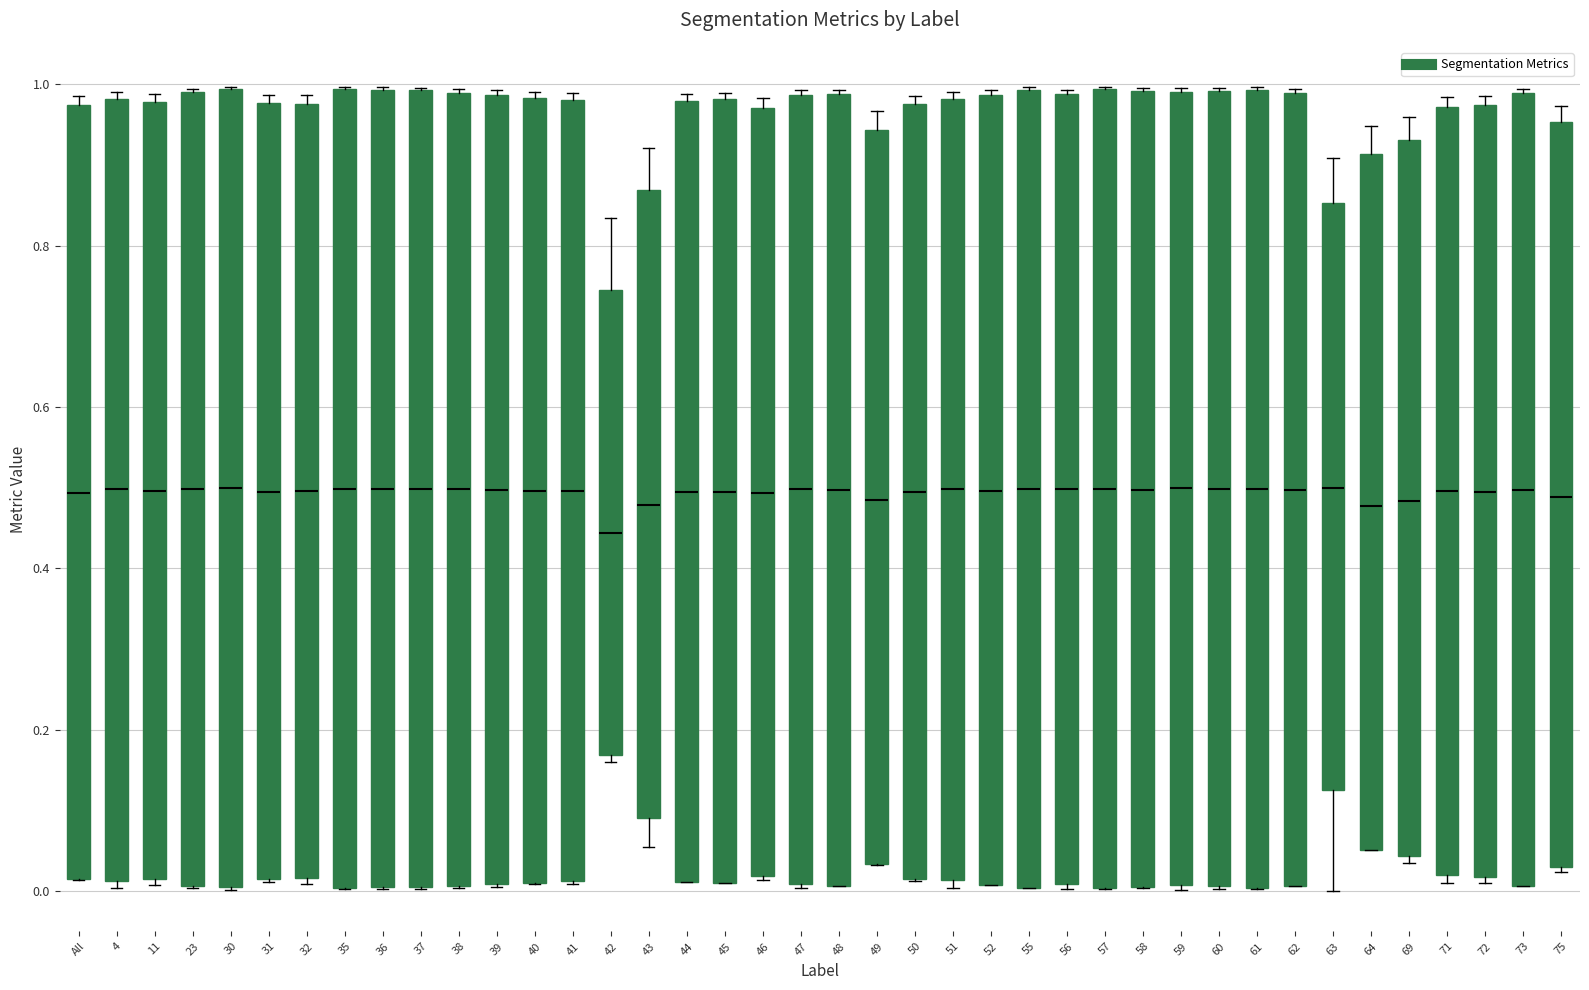

Reading left to right, read every box against the y-axis: the position of its median line, the range the box covers, and the ends of its whiskers. The values are not printed on the chart, so give them approximately, as read against the axis.

All: median 0.50, box 0.02 to 0.98, whiskers 0.02 to 0.98 (just above the box's upper edge)
4: median 0.50, box 0.02 to 0.98, whiskers 0.00 to 0.98 (just above the box's upper edge)
11: median 0.50, box 0.02 to 0.98, whiskers 0.00 to 0.98 (just above the box's upper edge)
23: median 0.50, box 0.00 to 1.00, whiskers 0.00 to 1.00
30: median 0.50, box 0.00 to 1.00, whiskers 0.00 to 1.00
31: median 0.50, box 0.02 to 0.98, whiskers 0.02 to 0.98 (just above the box's upper edge)
32: median 0.50, box 0.02 to 0.98, whiskers 0.00 to 0.98 (just above the box's upper edge)
35: median 0.50, box 0.00 to 1.00, whiskers 0.00 to 1.00
36: median 0.50, box 0.00 to 1.00, whiskers 0.00 to 1.00
37: median 0.50, box 0.00 to 1.00, whiskers 0.00 to 1.00
38: median 0.50, box 0.00 to 0.98, whiskers 0.00 to 1.00
39: median 0.50, box 0.00 to 0.98, whiskers 0.00 to 1.00
40: median 0.50, box 0.00 to 0.98, whiskers 0.00 to 1.00
41: median 0.50, box 0.02 to 0.98, whiskers 0.00 to 0.98 (just above the box's upper edge)
42: median 0.44, box 0.16 to 0.74, whiskers 0.16 (just below the box's lower edge) to 0.84
43: median 0.48, box 0.10 to 0.86, whiskers 0.06 to 0.92
44: median 0.50, box 0.02 to 0.98, whiskers 0.02 to 0.98 (just above the box's upper edge)
45: median 0.50, box 0.02 to 0.98, whiskers 0.02 to 0.98 (just above the box's upper edge)
46: median 0.50, box 0.02 to 0.98, whiskers 0.02 to 0.98 (just above the box's upper edge)
47: median 0.50, box 0.00 to 0.98, whiskers 0.00 to 1.00
48: median 0.50, box 0.00 to 0.98, whiskers 0.00 to 1.00
49: median 0.48, box 0.04 to 0.94, whiskers 0.04 to 0.96
50: median 0.50, box 0.02 to 0.98, whiskers 0.02 to 0.98 (just above the box's upper edge)
51: median 0.50, box 0.02 to 0.98, whiskers 0.00 to 0.98 (just above the box's upper edge)
52: median 0.50, box 0.00 to 0.98, whiskers 0.00 to 1.00
55: median 0.50, box 0.00 to 1.00, whiskers 0.00 to 1.00
56: median 0.50, box 0.00 to 0.98, whiskers 0.00 (just below the box's lower edge) to 1.00
57: median 0.50, box 0.00 to 1.00, whiskers 0.00 to 1.00
58: median 0.50, box 0.00 to 1.00, whiskers 0.00 to 1.00
59: median 0.50, box 0.00 to 1.00, whiskers 0.00 to 1.00
60: median 0.50, box 0.00 to 1.00, whiskers 0.00 to 1.00
61: median 0.50, box 0.00 to 1.00, whiskers 0.00 to 1.00
62: median 0.50, box 0.00 to 0.98, whiskers 0.00 to 1.00
63: median 0.50, box 0.12 to 0.86, whiskers 0.00 to 0.90
64: median 0.48, box 0.06 to 0.92, whiskers 0.06 to 0.94
69: median 0.48, box 0.04 to 0.94, whiskers 0.04 (just below the box's lower edge) to 0.96
71: median 0.50, box 0.02 to 0.98, whiskers 0.00 to 0.98 (just above the box's upper edge)
72: median 0.50, box 0.02 to 0.98, whiskers 0.02 (just below the box's lower edge) to 0.98 (just above the box's upper edge)
73: median 0.50, box 0.00 to 0.98, whiskers 0.00 to 1.00
75: median 0.48, box 0.02 to 0.96, whiskers 0.02 to 0.98